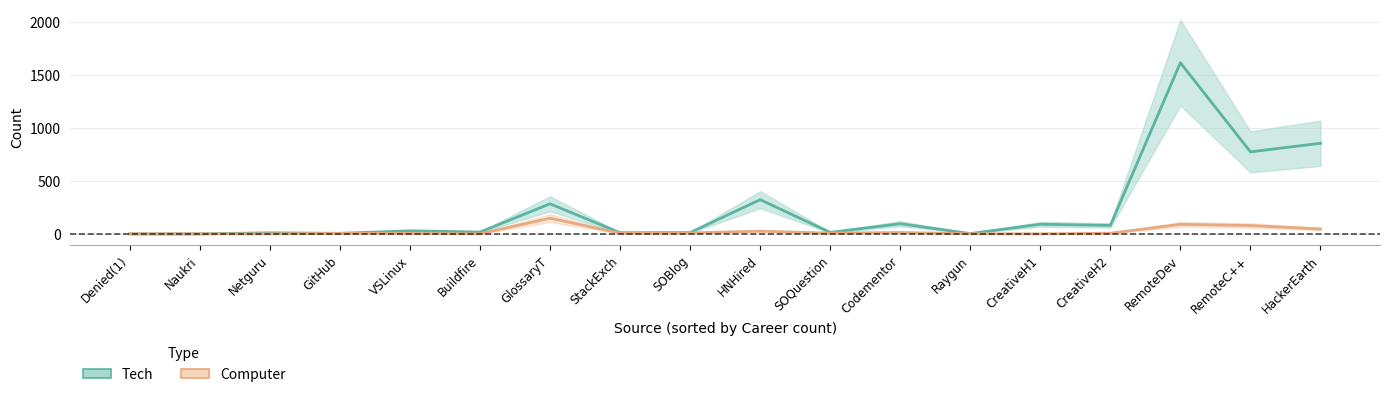

Reading left to right, extract all data points from this chart.

Tech: Denied(1)=0	Naukri=0	Netguru=10	GitHub=5	VSLinux=29	Buildfire=17	GlossaryT=284	StackExch=11	SOBlog=12	HNHired=323	SOQuestion=14	Codementor=96	Raygun=3	CreativeH1=91	CreativeH2=80	RemoteDev=1617	RemoteC++=775	HackerEarth=856
Computer: Denied(1)=0	Naukri=0	Netguru=0	GitHub=5	VSLinux=4	Buildfire=1	GlossaryT=148	StackExch=7	SOBlog=9	HNHired=26	SOQuestion=7	Codementor=13	Raygun=1	CreativeH1=0	CreativeH2=6	RemoteDev=90	RemoteC++=79	HackerEarth=46